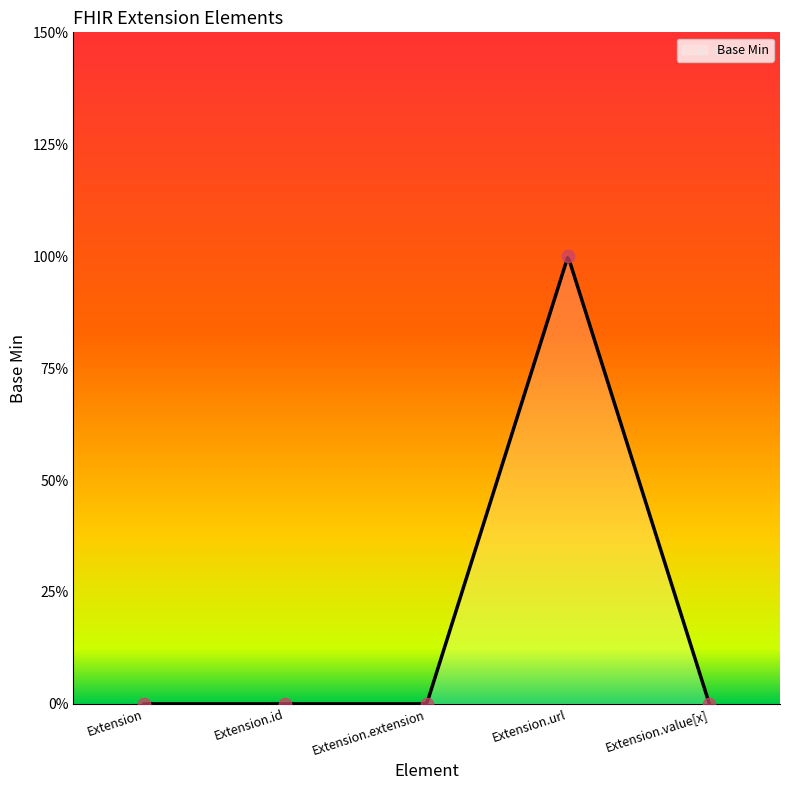

Between Extension.id and Extension.value[x], which is larger?

Extension.id